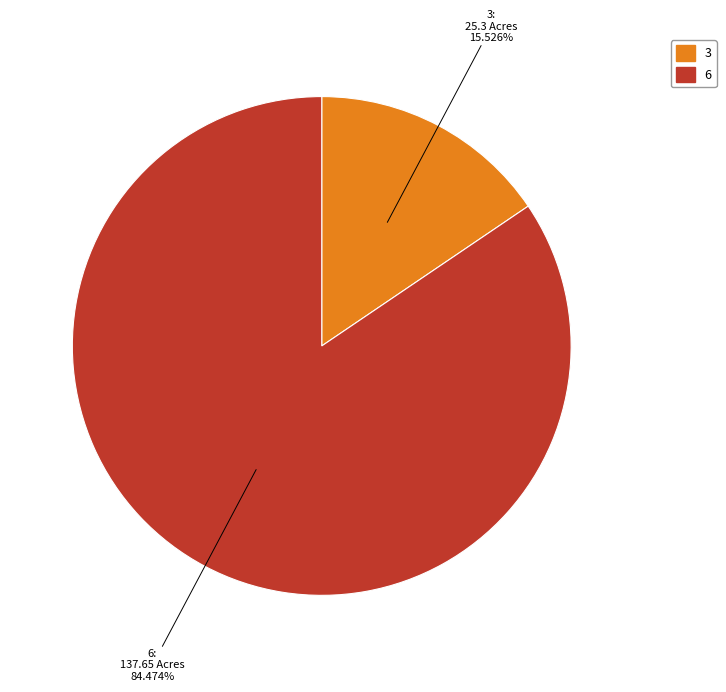

Is there any slice that represents more than half of the pie?

Yes